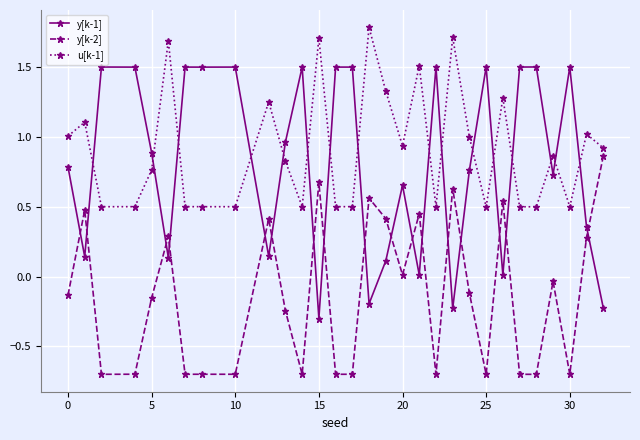

What is the difference between the second highest and second lowest values in the y[k-2] series?

1.4